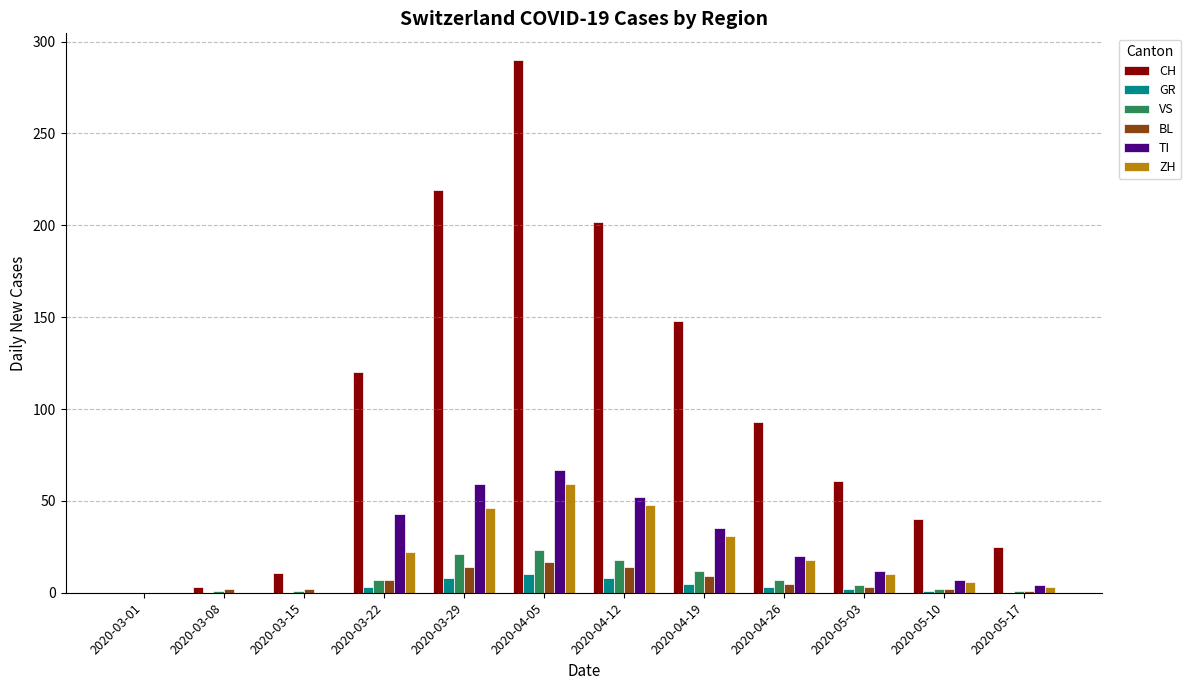

Which series changed the most between 2020-03-01 and 2020-05-17?

CH